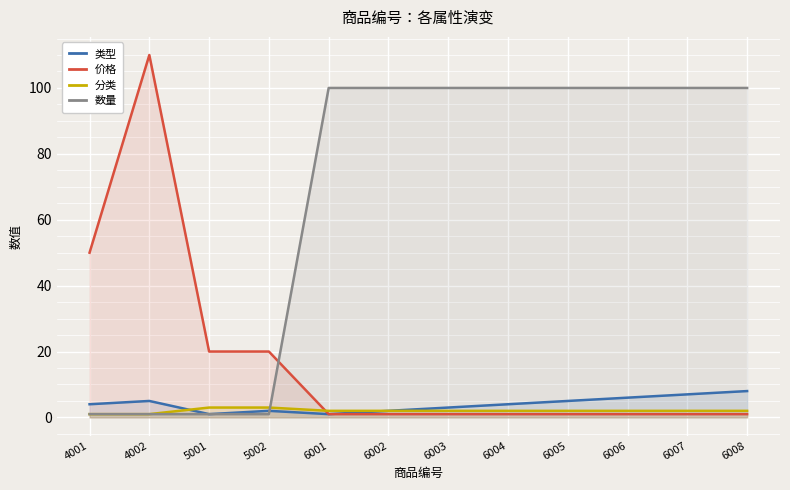

Which label corresponds to the largest value in the chart?

4002